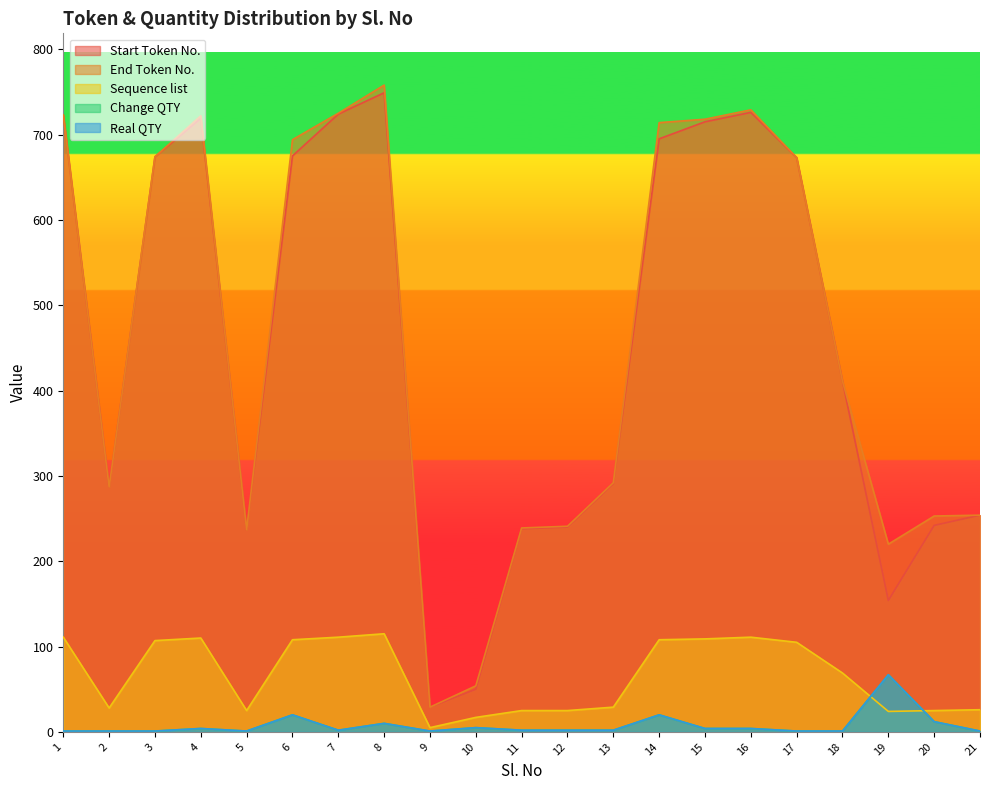

How many series are shown in this chart?

5